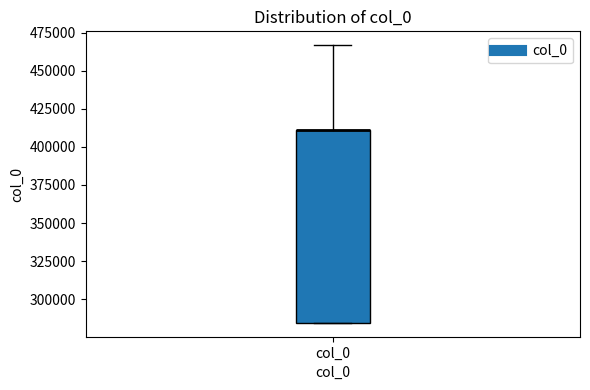

Where is the upper edge of the box for col_0 on the y-axis? The values are not printed on the chart, so give them approximately, as read against the axis.

410000